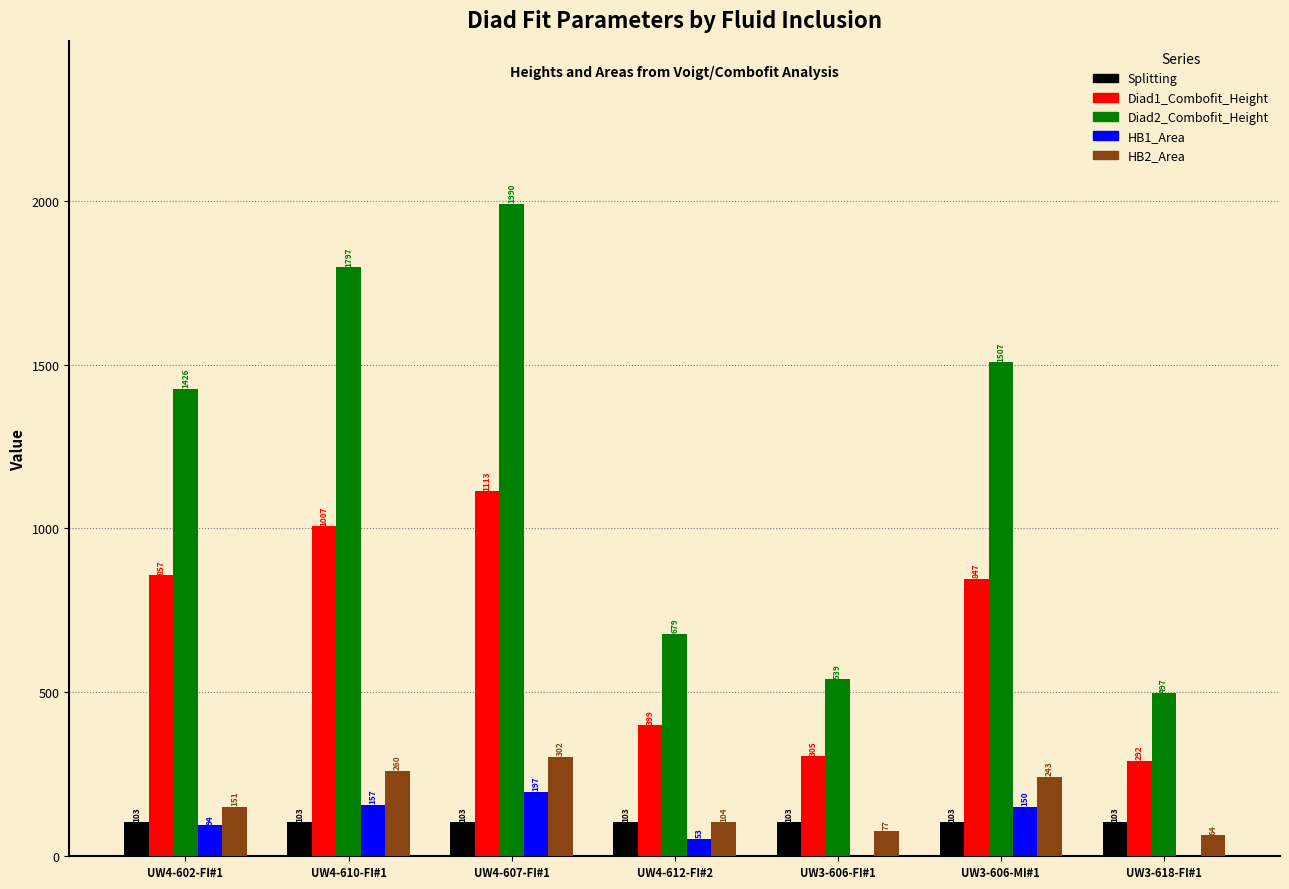

The value of HB1_Area at UW3-618-FI#1 is 80.0. True or false?

False